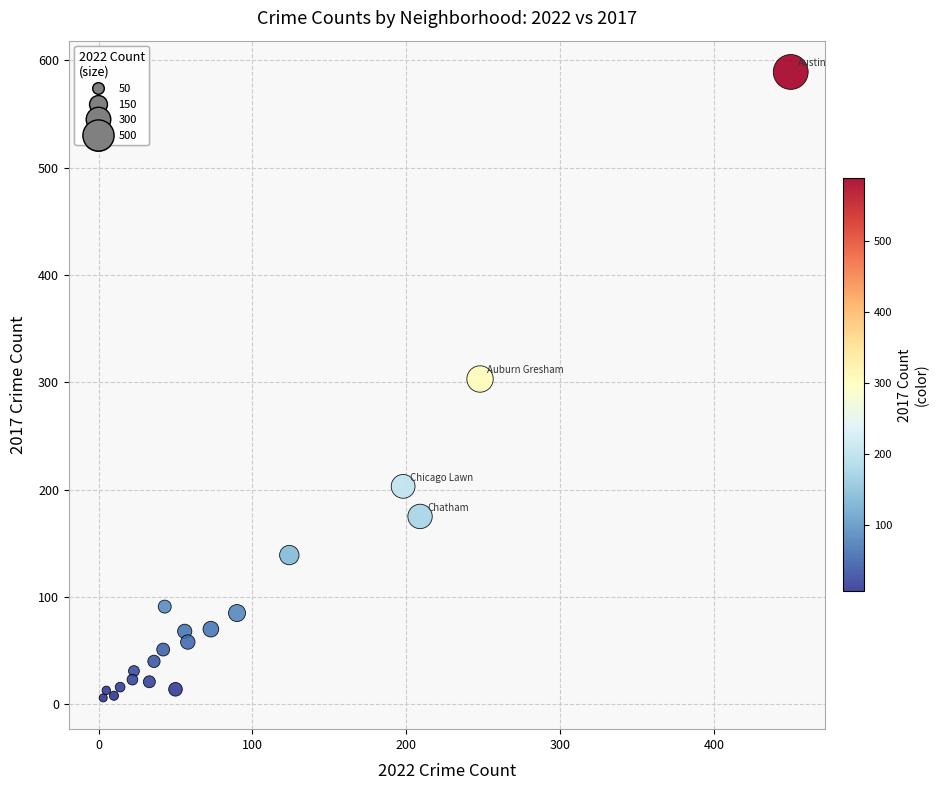

What is the range of X values (max minus min)?

447